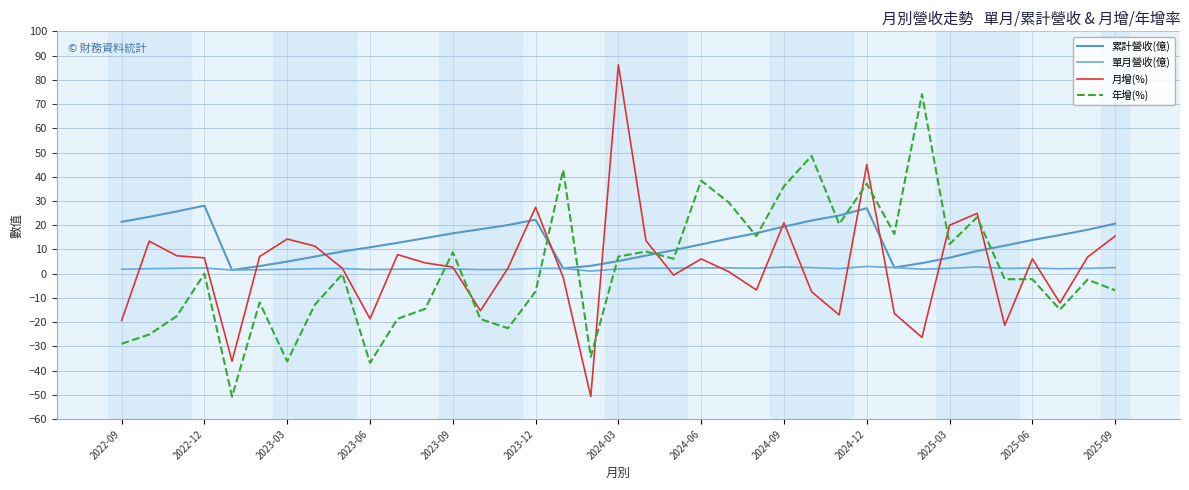

True or false: 單月營收(億) has more than 0 points higher than both neighbors.

True